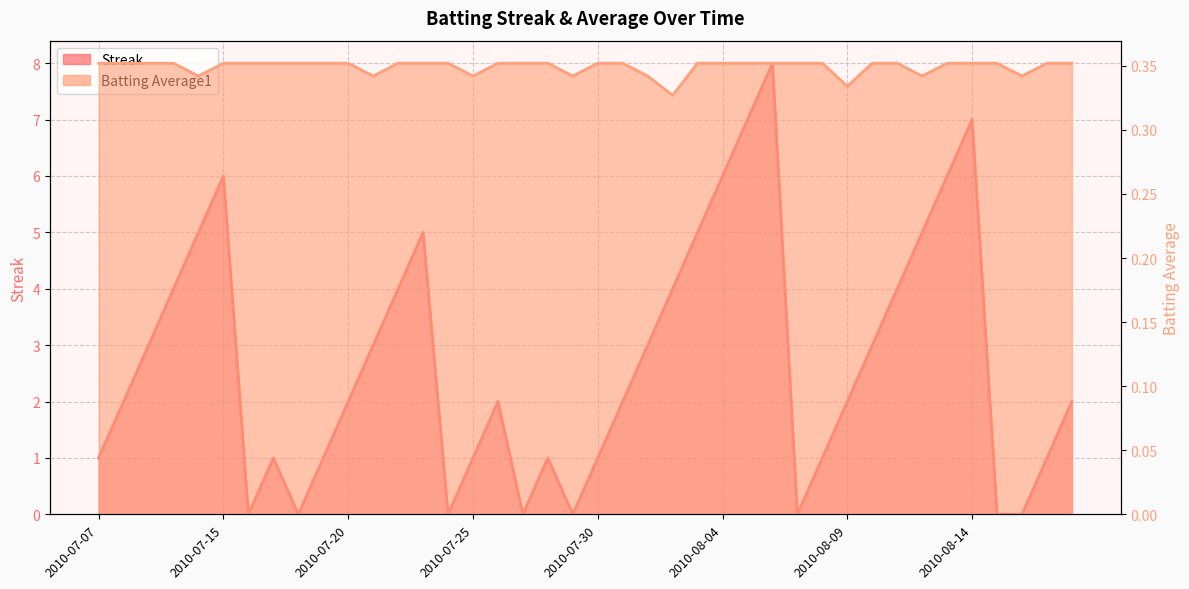

How many Streak values are between 1 and 5?

26